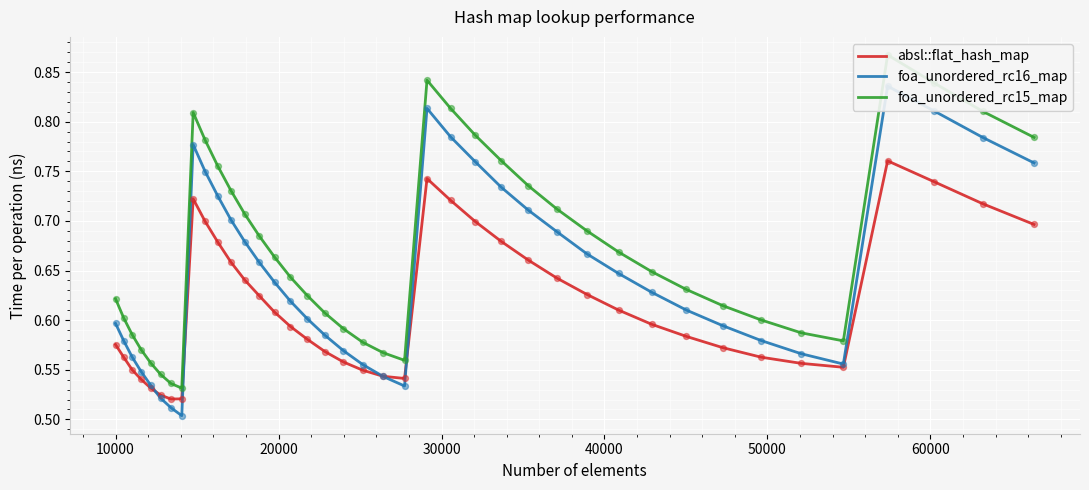

Which series has the largest total across all categories?

foa_unordered_rc15_map